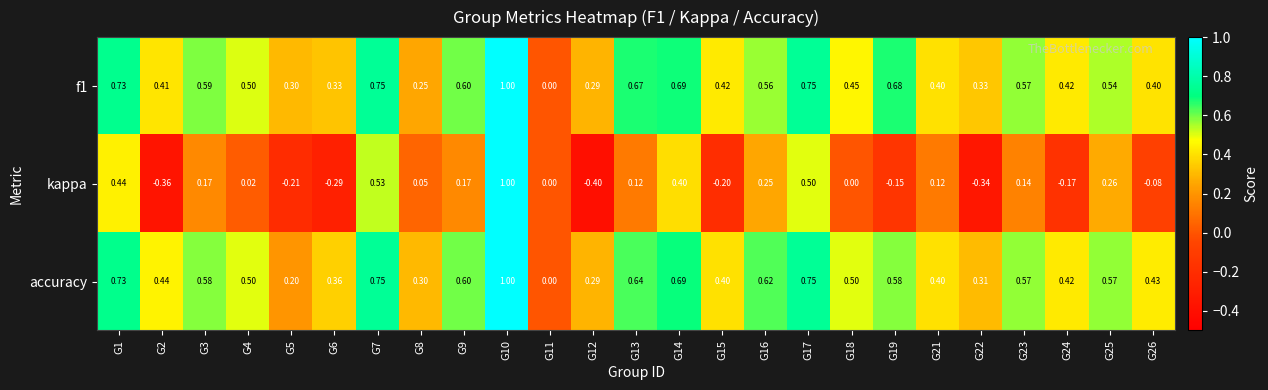

Which series has the largest range (max minus min)?

kappa